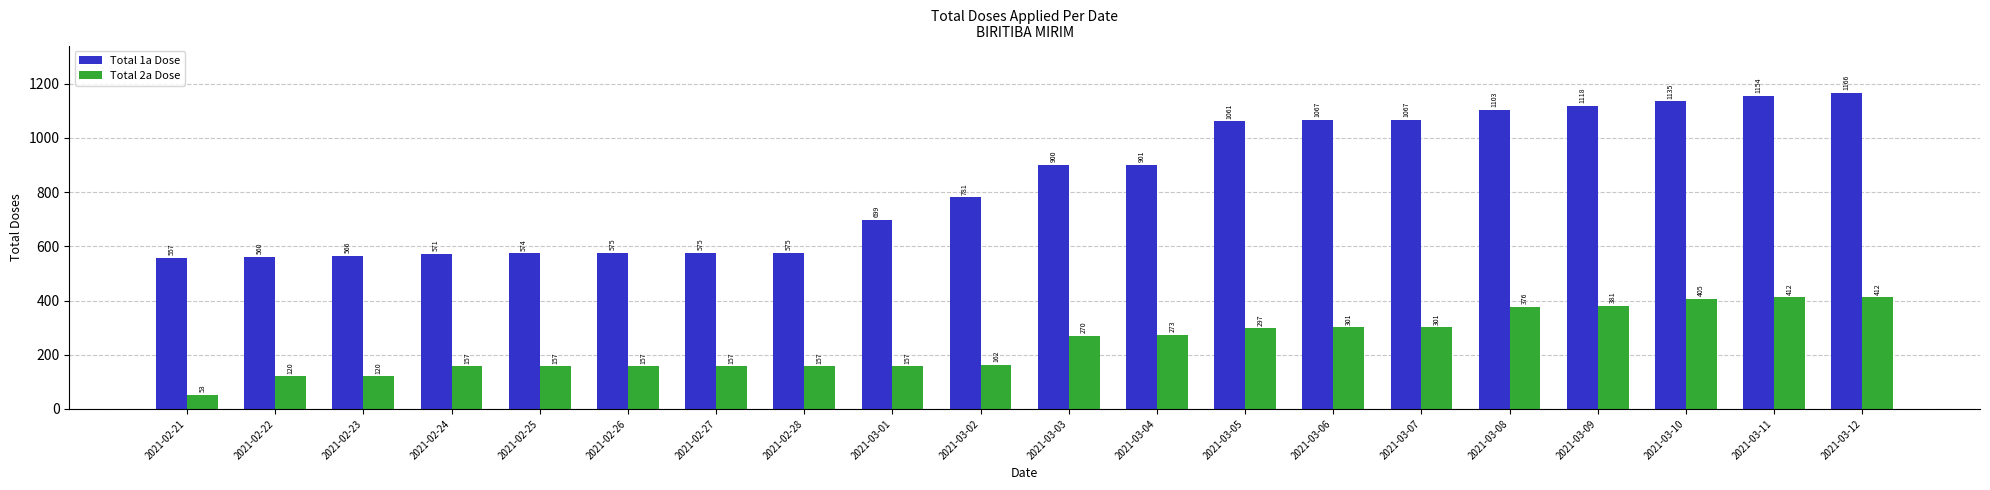

What is the lowest value of the Total 1a Dose series?

557